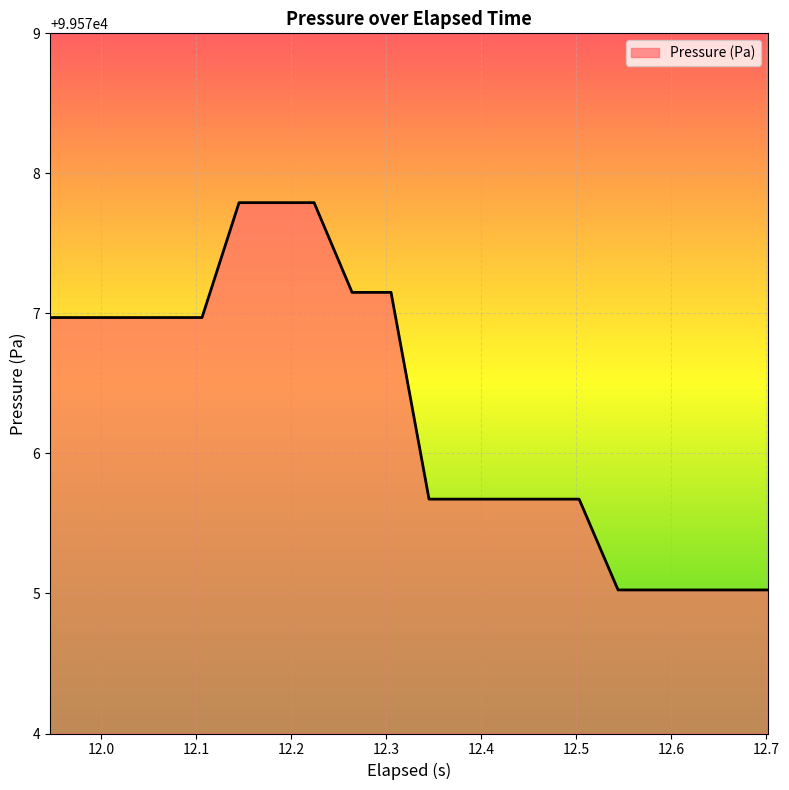

What is the minimum value shown in the chart?

99575.0